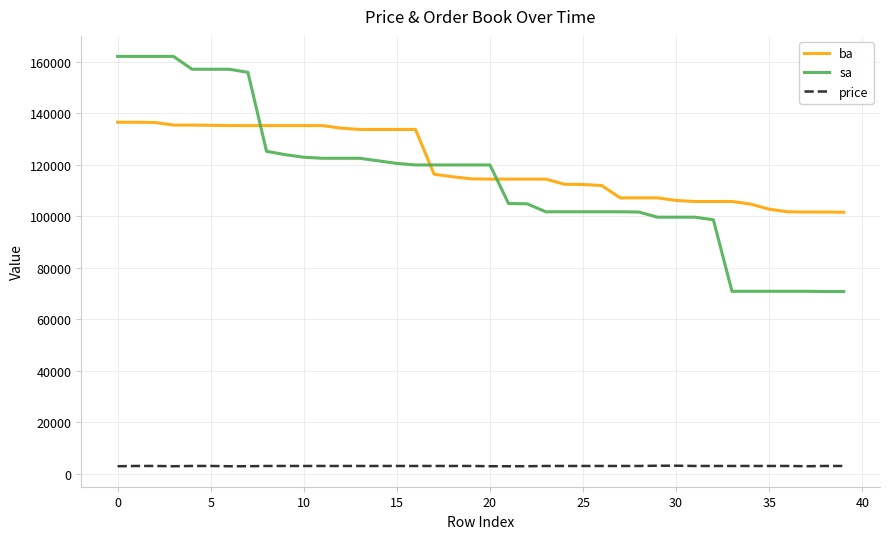

Which series has the largest range (max minus min)?

sa